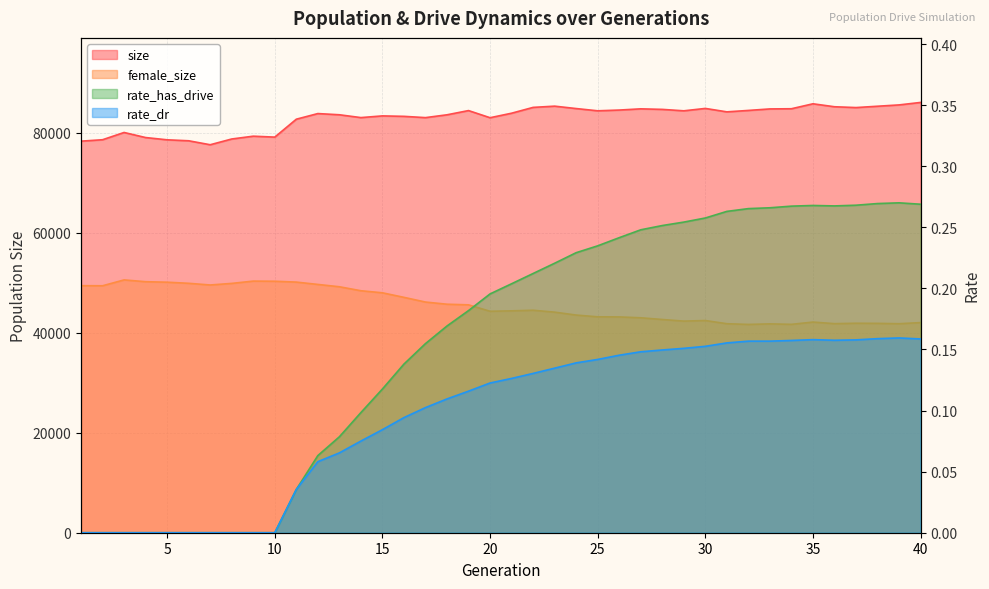

What is the value of the rate_has_drive point at the 27th from the left?

0.2